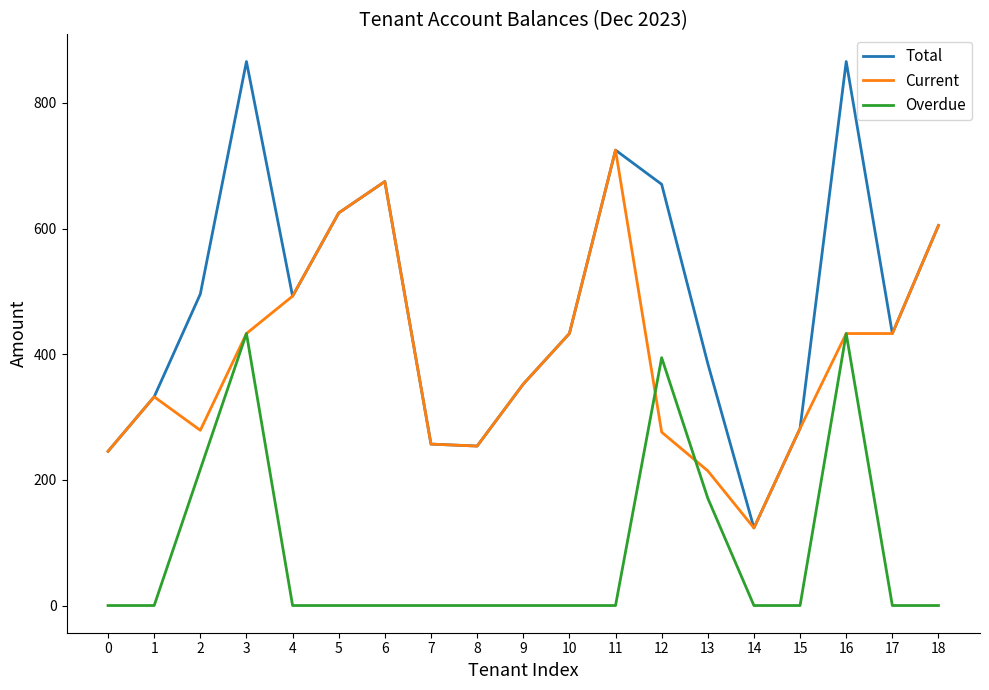

Which series has the largest total across all categories?

Total